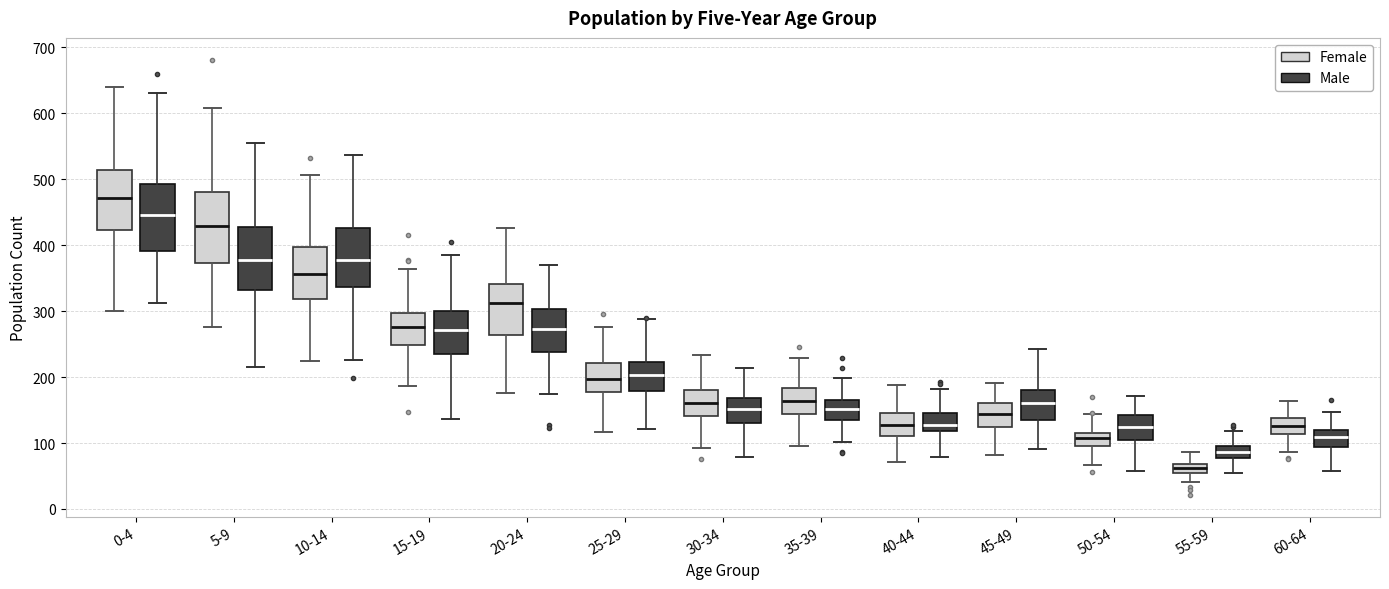

Which box has the highest median line?

0-4 (Female)